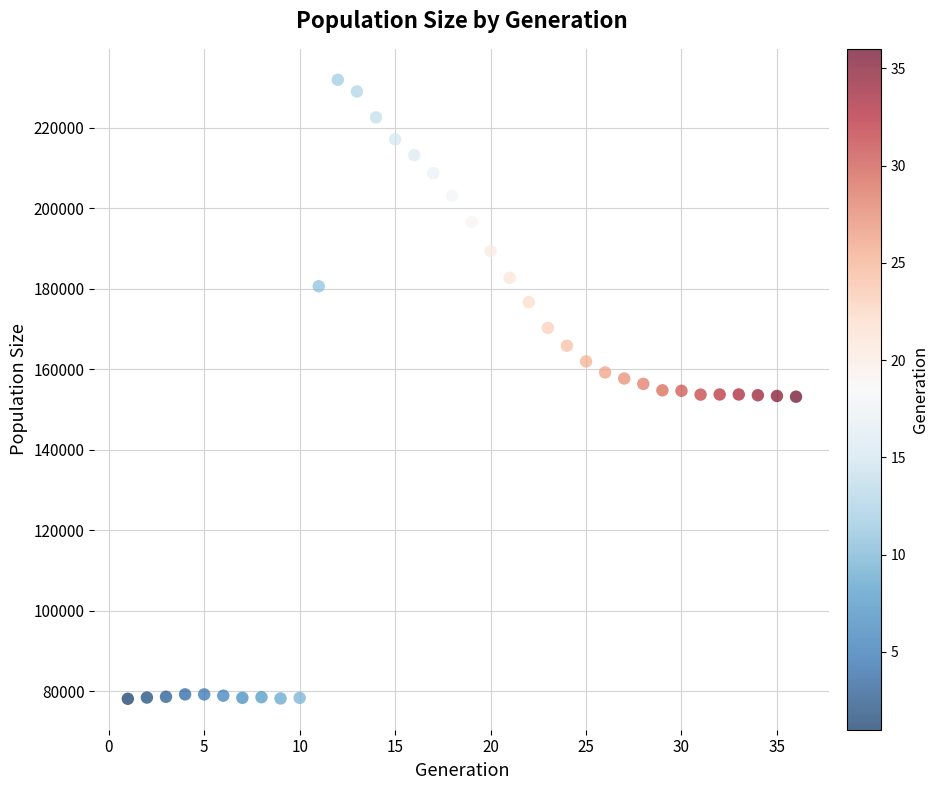

What is the range of Y values (max minus min)?

153802